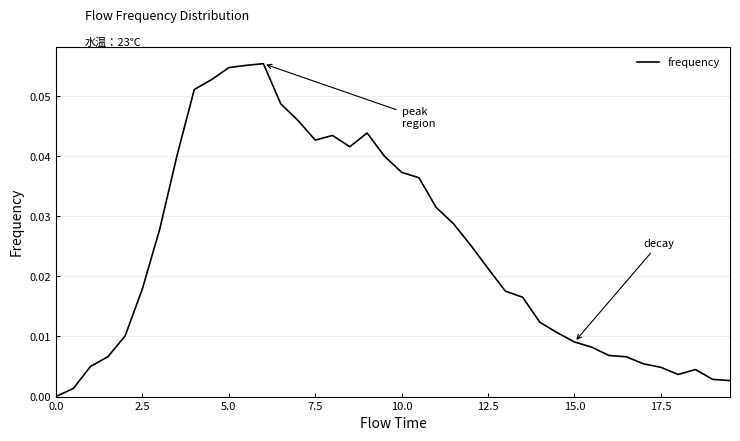

Does the chart display data point markers on the line(s)?

No